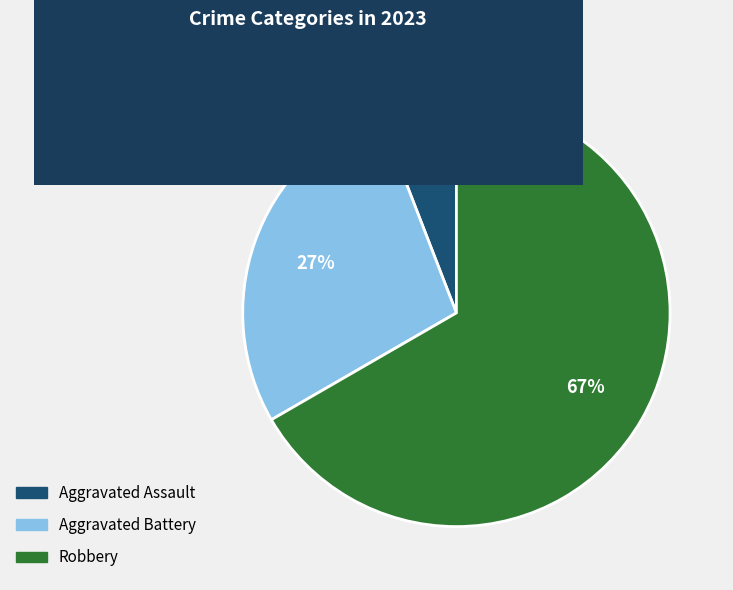

To the nearest percent, what is the average slice percentage?

33%